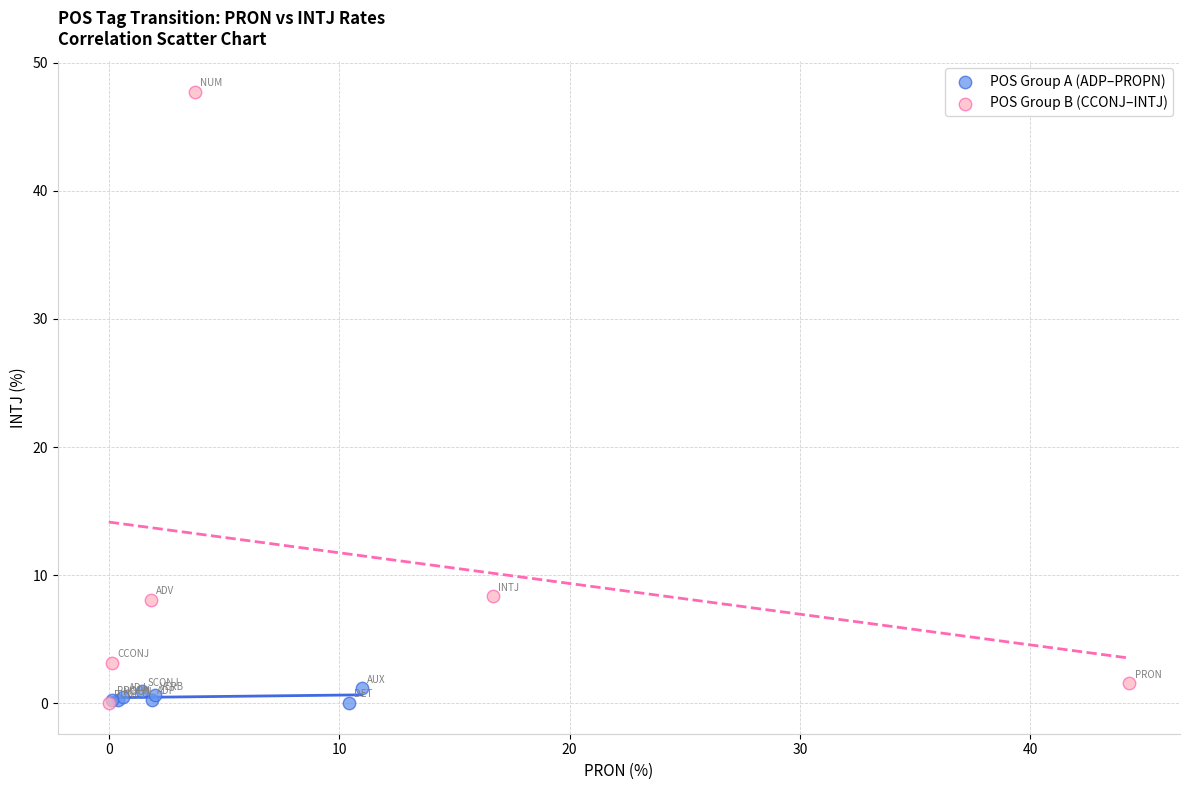

Which series has the largest Y range (max minus min)?

POS Group B (CCONJ–INTJ)